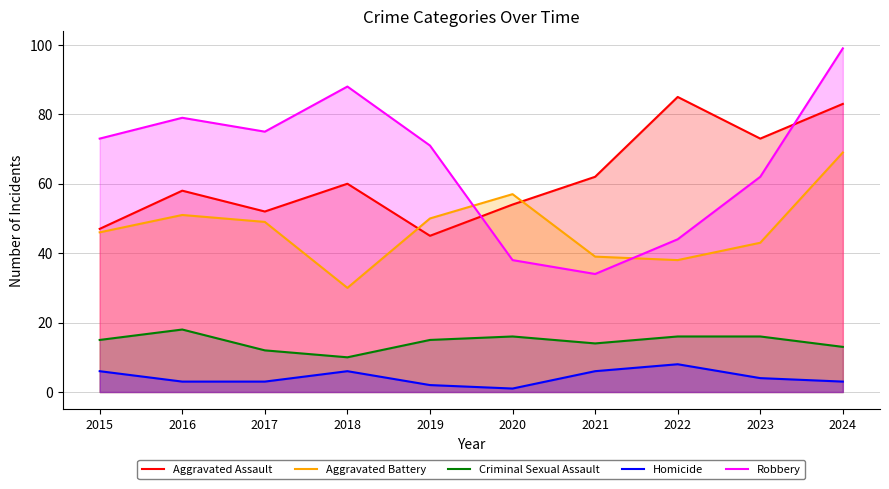

Reading left to right, list all the values displayed in this chart.

Aggravated Assault: 2015=47	2016=58	2017=52	2018=60	2019=45	2020=54	2021=62	2022=85	2023=73	2024=83
Aggravated Battery: 2015=46	2016=51	2017=49	2018=30	2019=50	2020=57	2021=39	2022=38	2023=43	2024=69
Criminal Sexual Assault: 2015=15	2016=18	2017=12	2018=10	2019=15	2020=16	2021=14	2022=16	2023=16	2024=13
Homicide: 2015=6	2016=3	2017=3	2018=6	2019=2	2020=1	2021=6	2022=8	2023=4	2024=3
Robbery: 2015=73	2016=79	2017=75	2018=88	2019=71	2020=38	2021=34	2022=44	2023=62	2024=99